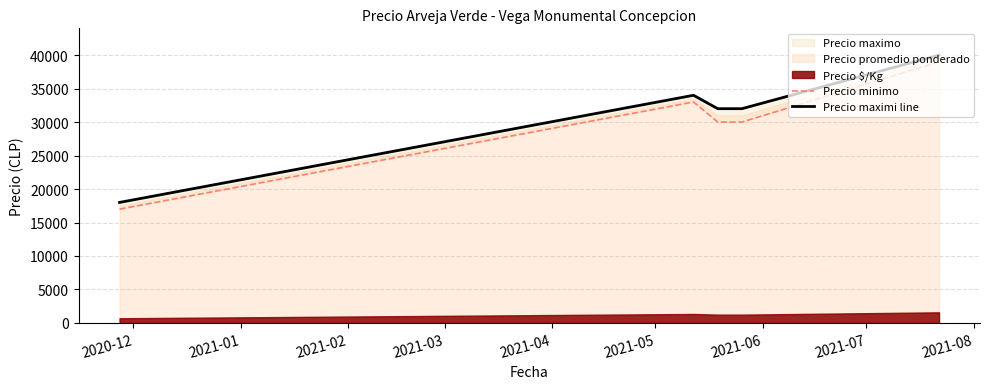

Reading left to right, what are all the values shown in this chart?

Precio minimo: 17000	33000	30000	30000	39000
Precio maximi line: 18000	34000	32000	32000	40000